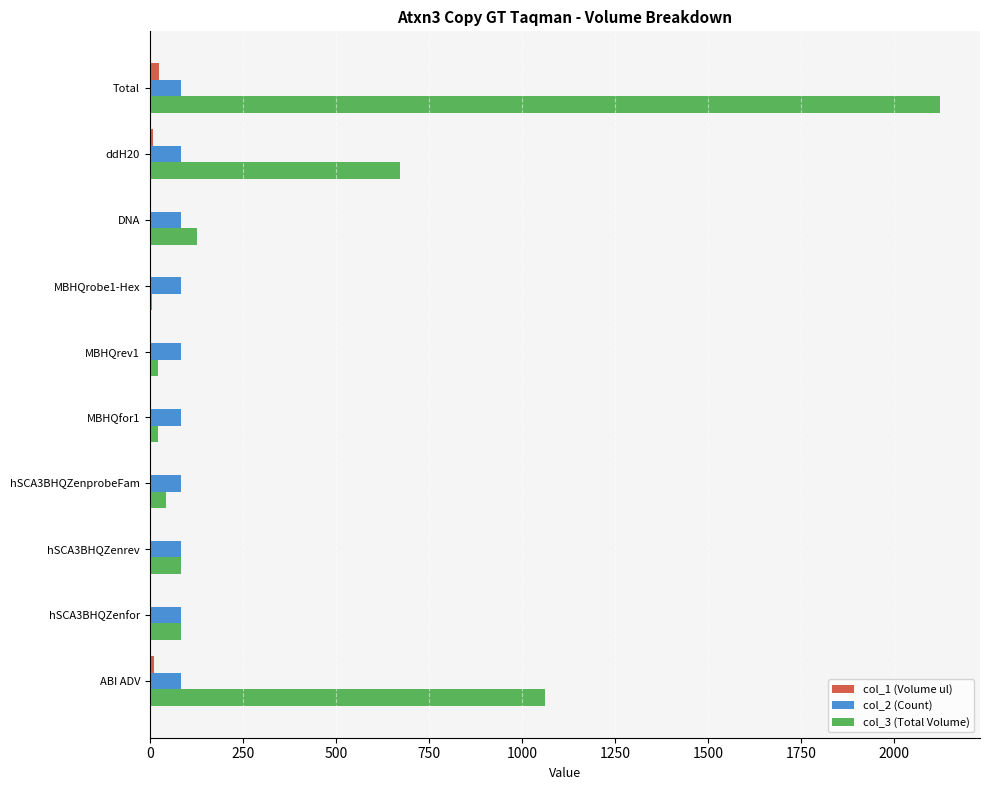

What is the sum of all col_1 (Volume ul) values?

50.0